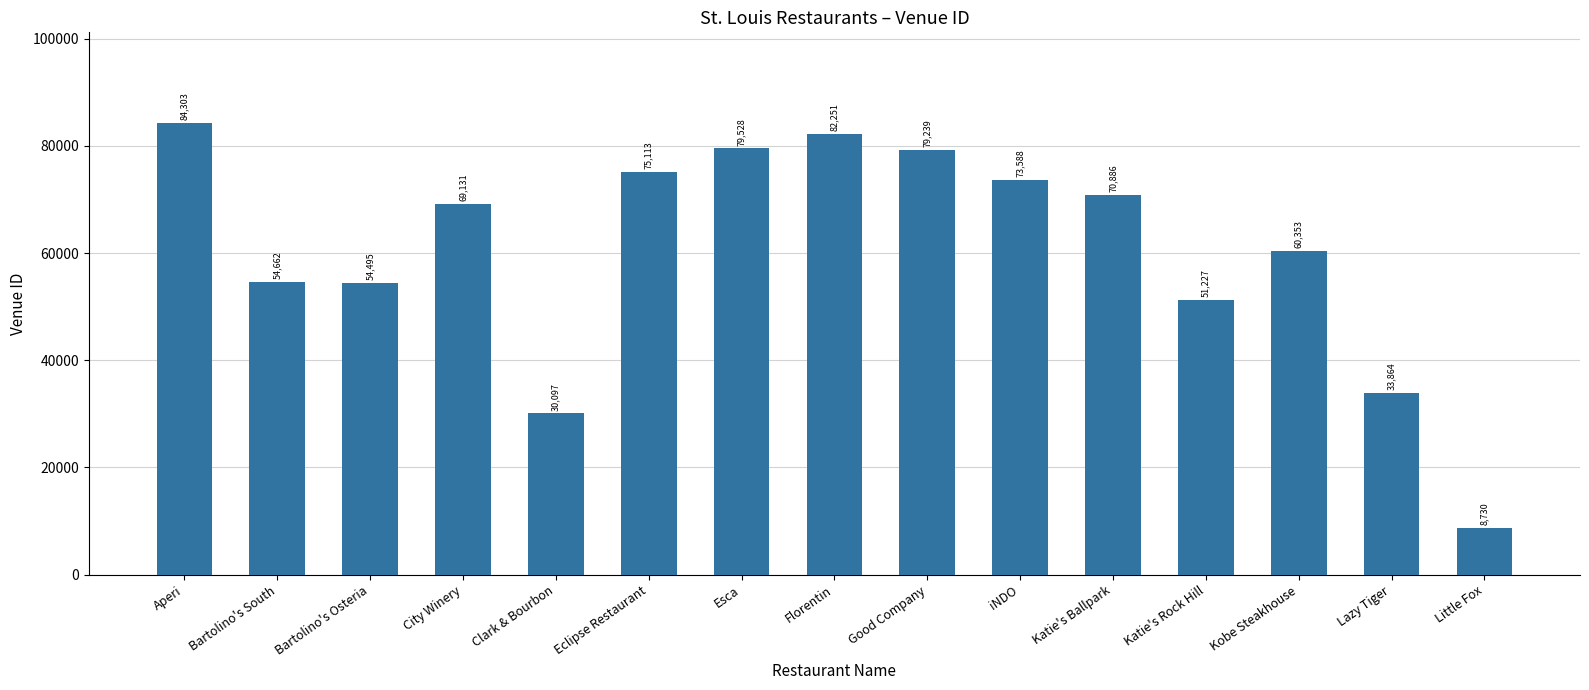

What is the change in value from Florentin to Katie's Rock Hill?

-31024